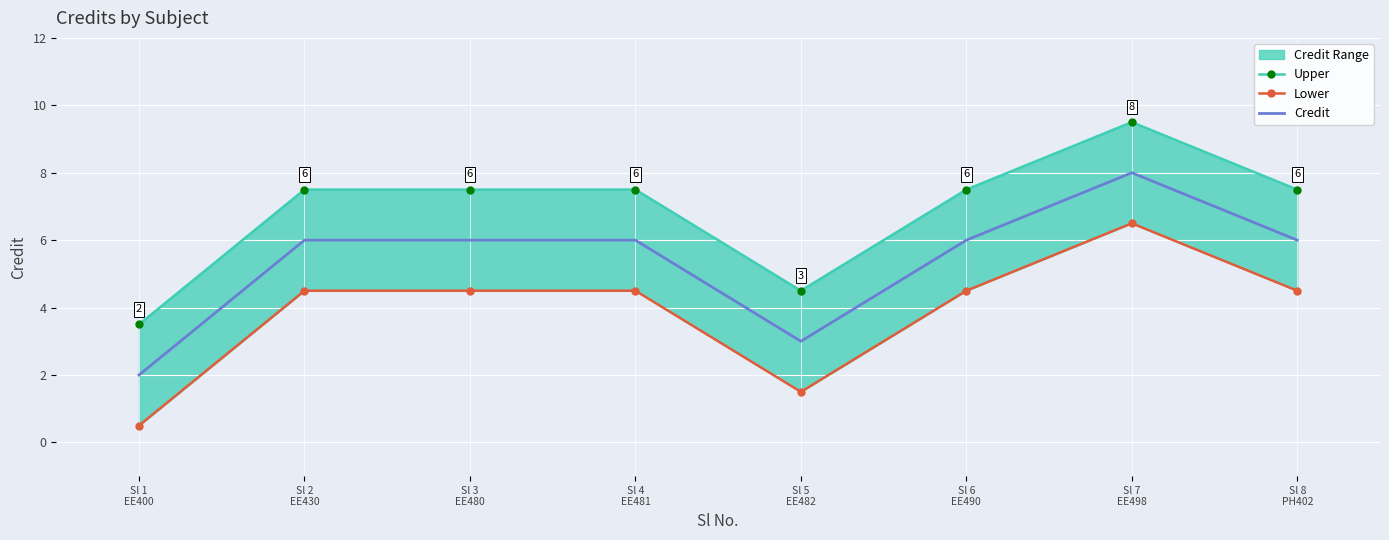

What is the value of the Credit point at the 8th from the left?

6.0